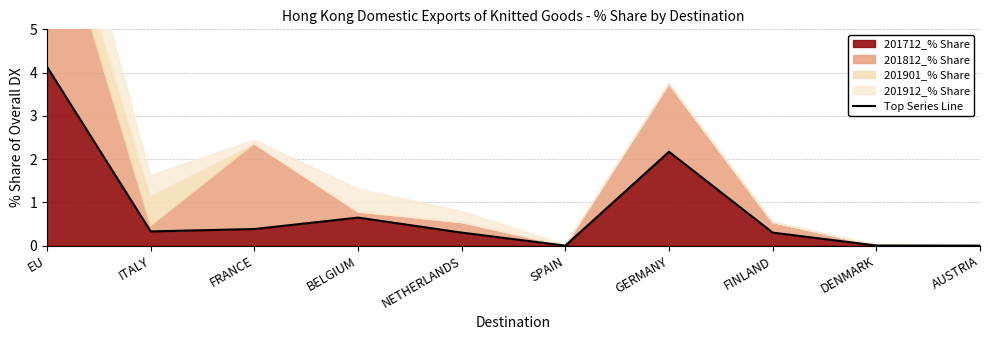

What is the change in value from NETHERLANDS to SPAIN?

-0.3